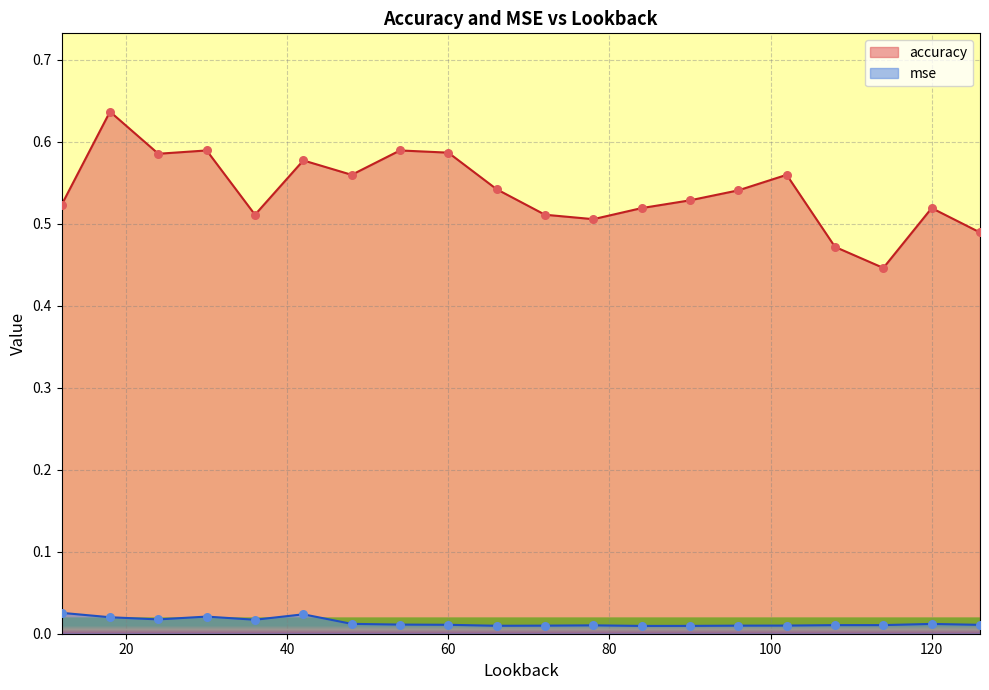

Which series contains the highest Y value?

accuracy